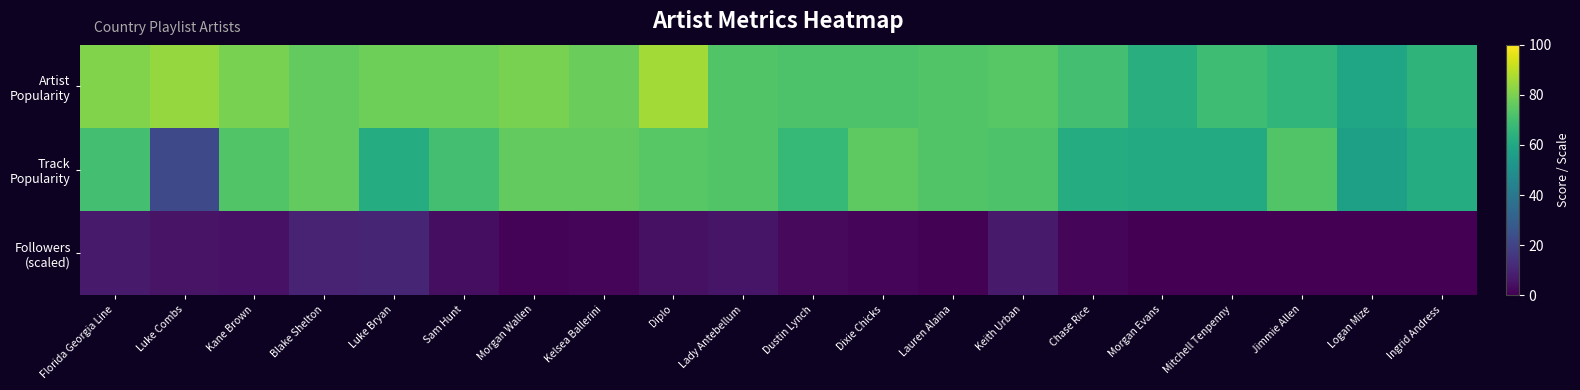

At how many categories does at least one series exceed 35?

20